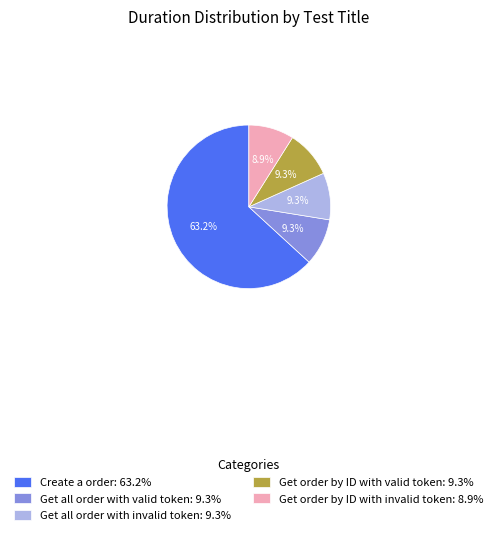

Is it true that Get order by ID with invalid token is 9% of the pie?

True